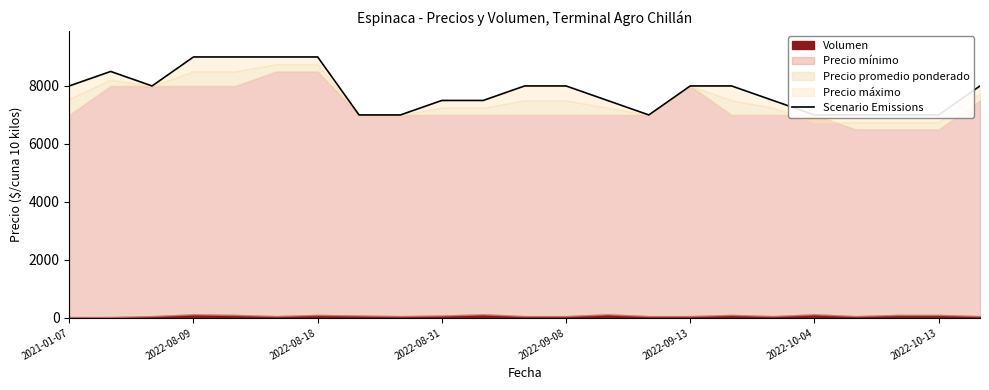

Is it true that the value at 2022-10-13 is 10473?

False